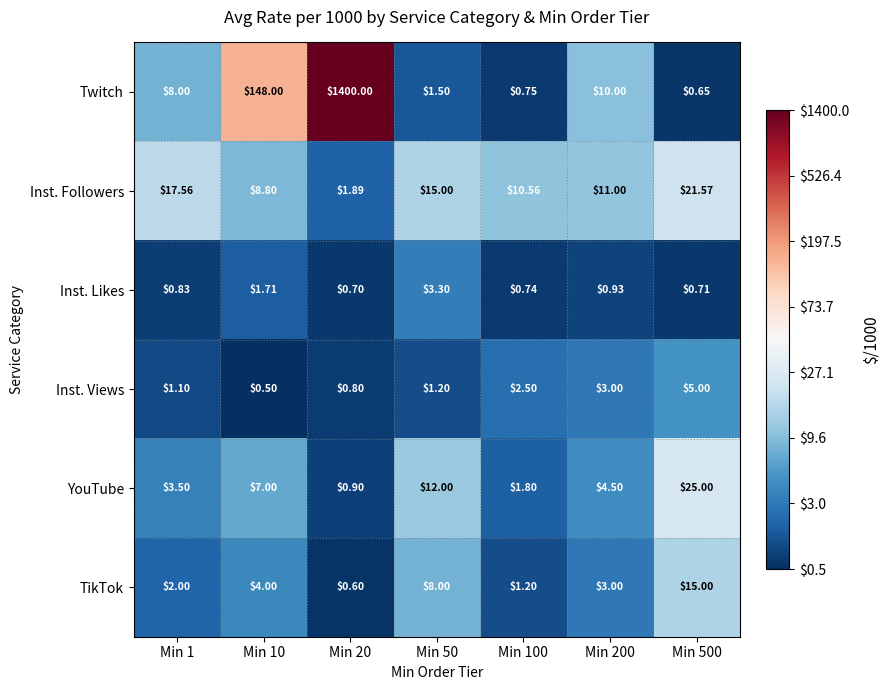

Between Min 50 and Min 100, which series saw the biggest shift?

YouTube